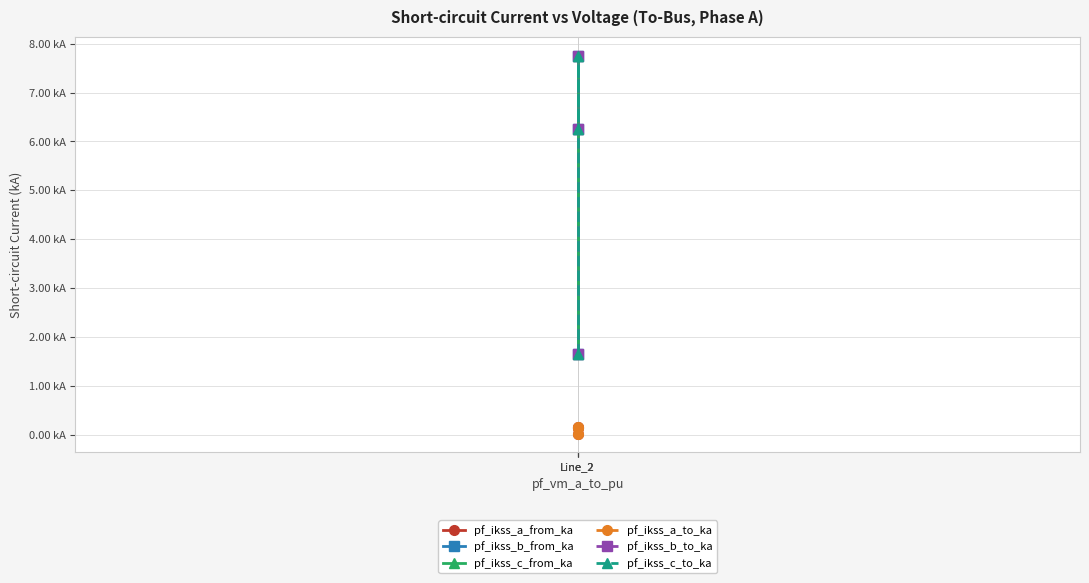

At which label does pf_ikss_a_to_ka reach its minimum?

Line_2